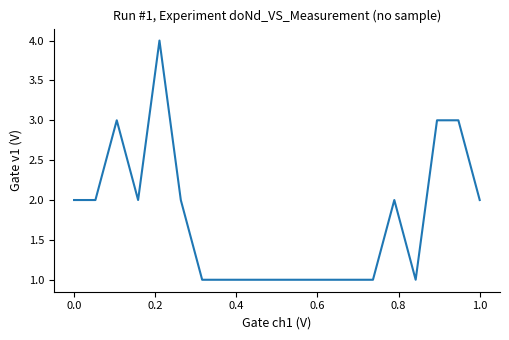

What is the maximum value shown in the chart?

4